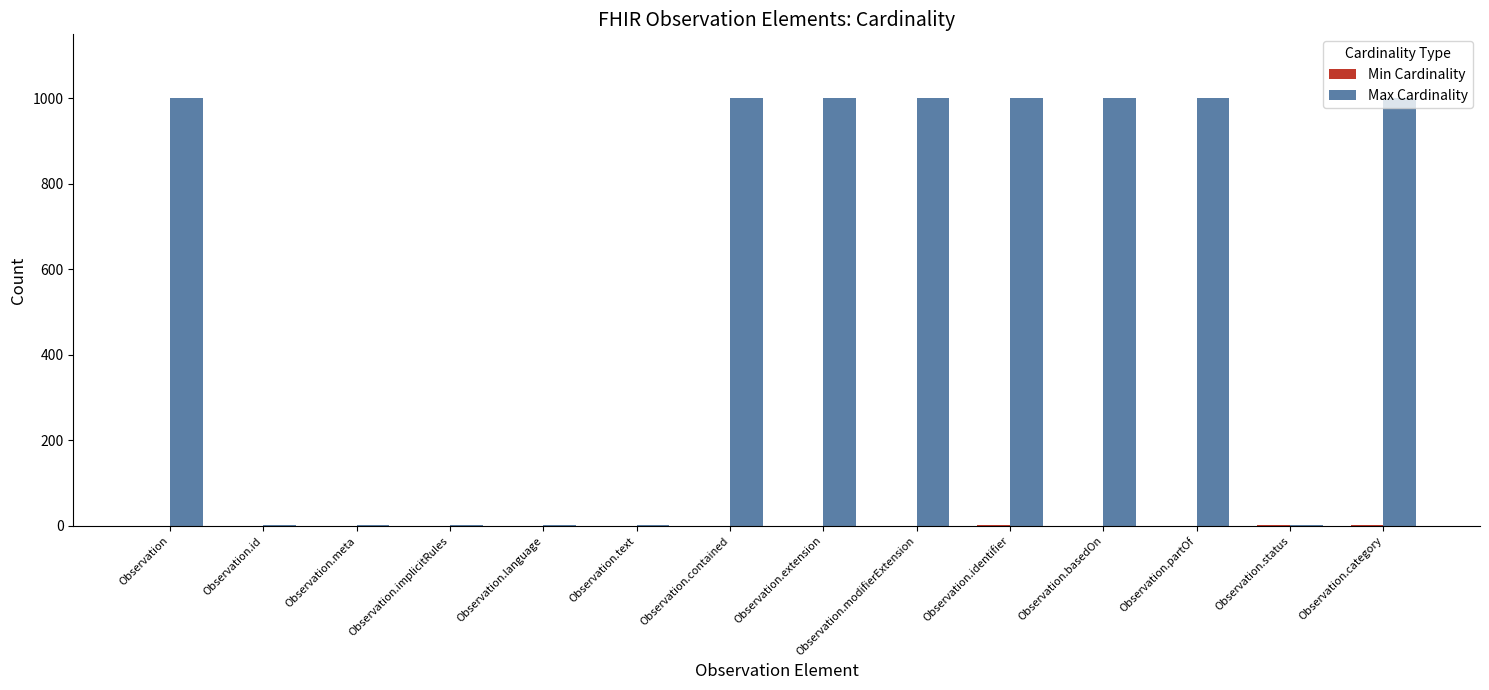

What is the approximate value of Max Cardinality at Observation.modifierExtension?

999